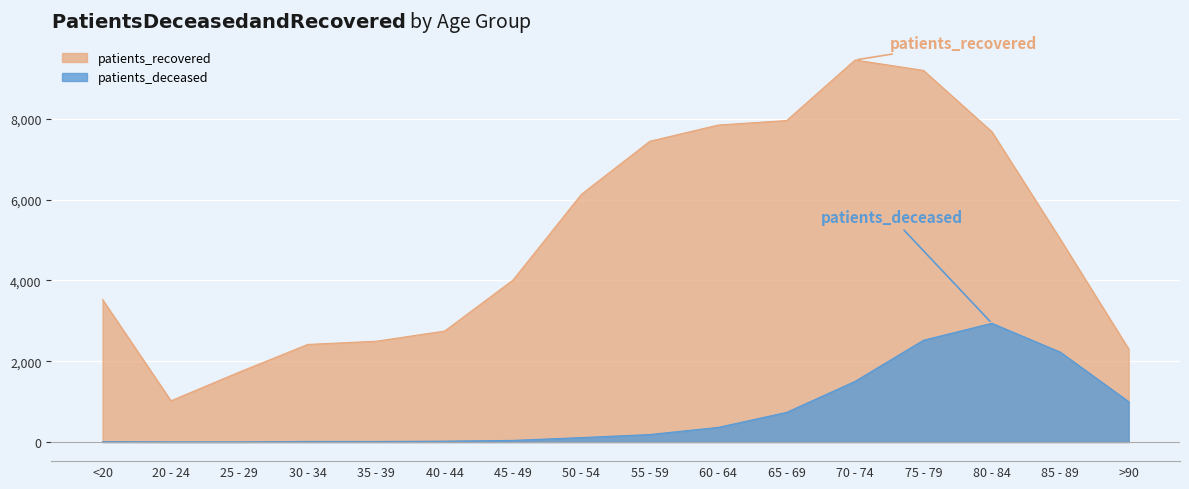

What is the approximate value of patients_recovered at 40 - 44?

2747